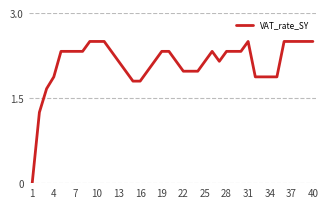

What is the maximum value shown in the chart?

2.5